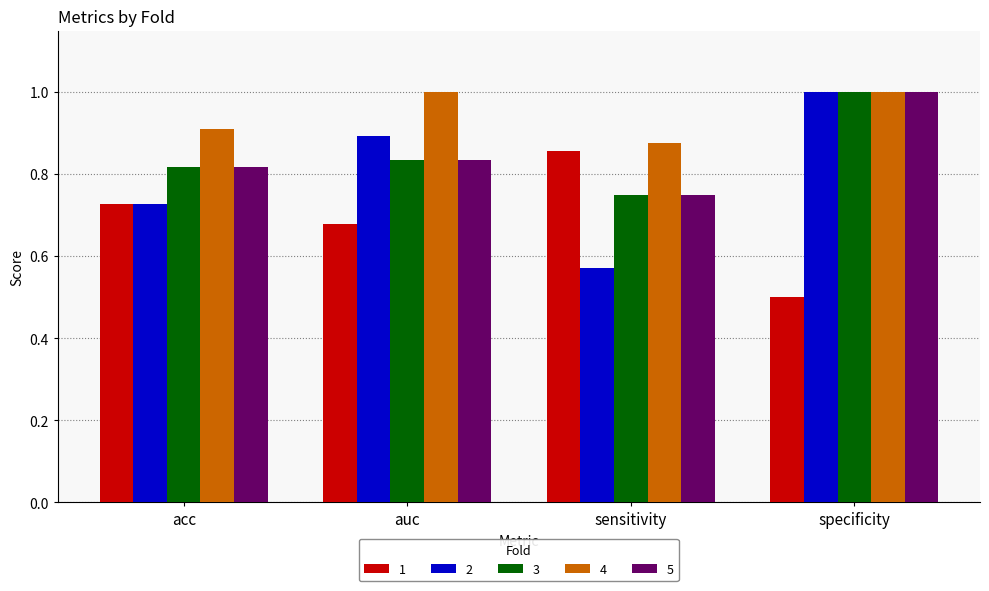

What is the maximum value for 2?

1.0